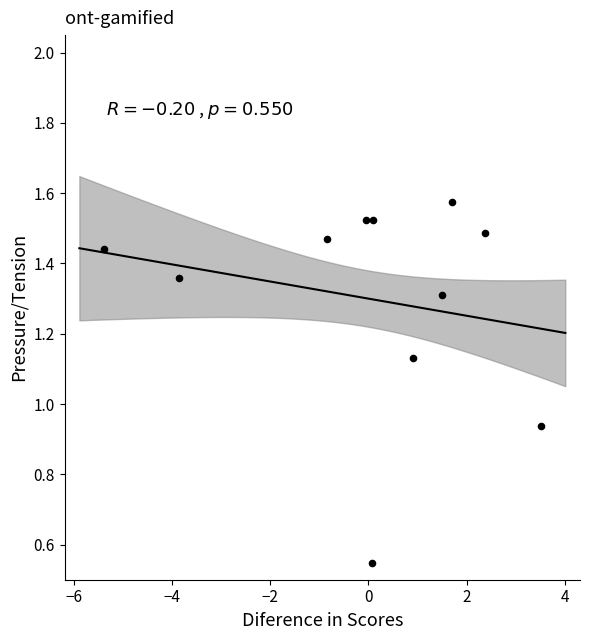

What is the range of X values (max minus min)?

8.9